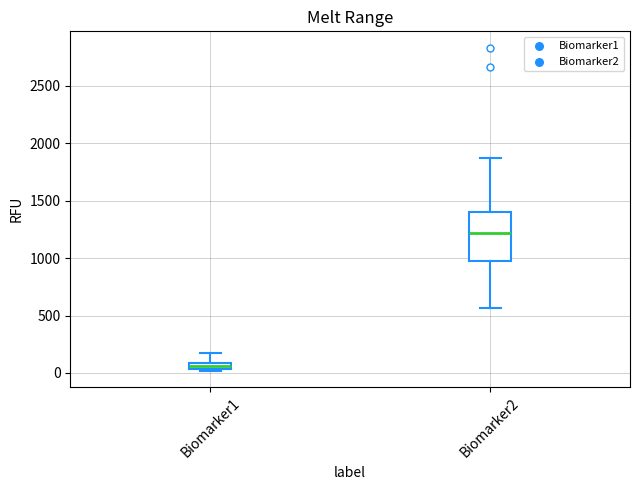

Which box has the lowest median line?

Biomarker1